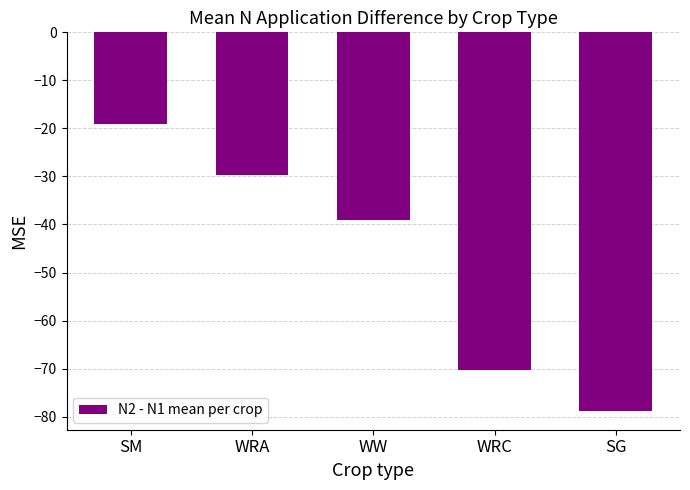

What is the maximum value shown in the chart?

-19.1